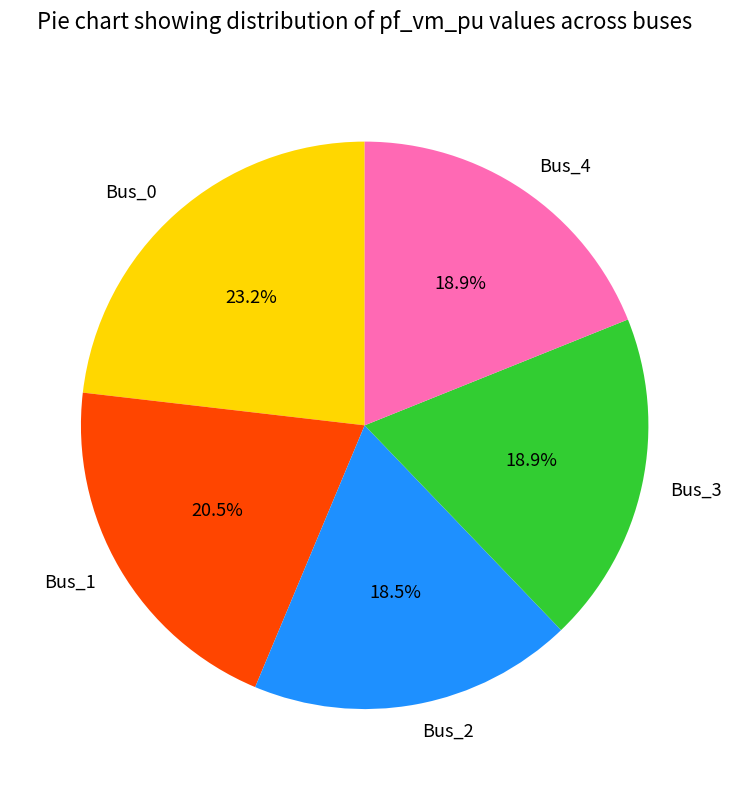

Combined, what portion of the pie is Bus_4 and Bus_3?

37.8%